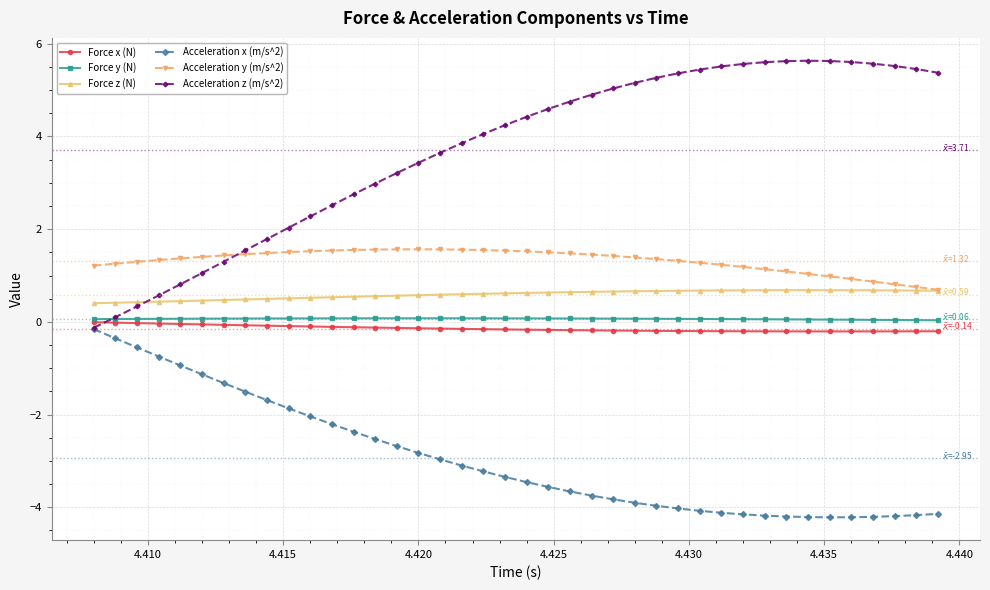

Which series has the largest total across all categories?

Acceleration z (m/s^2)